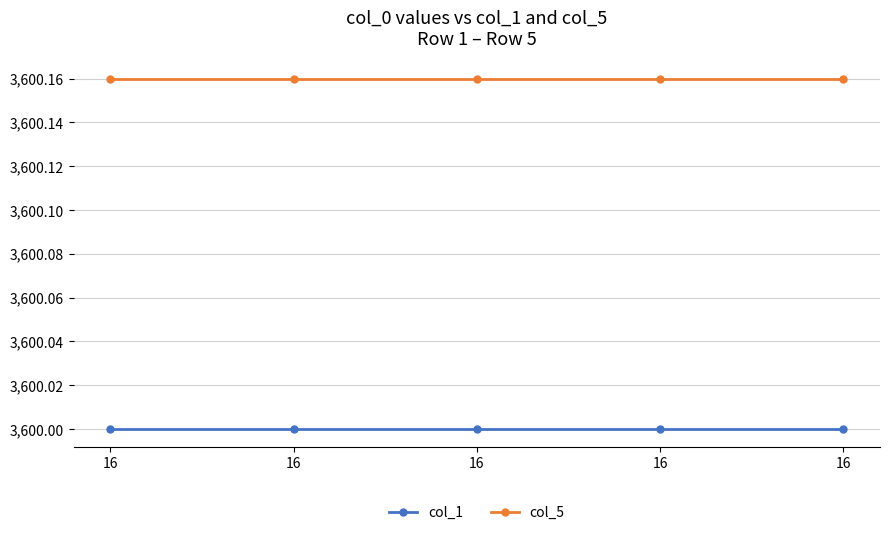

Count the number of categories in the chart.

5